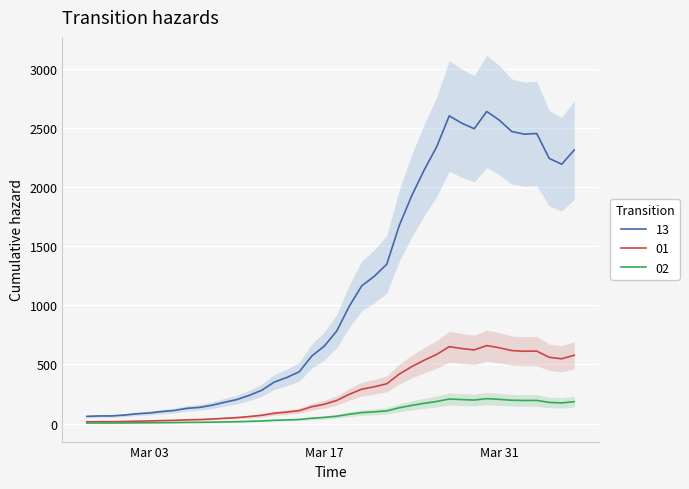

What is the change in value from 2020-03-01 to 2020-03-13?

+279